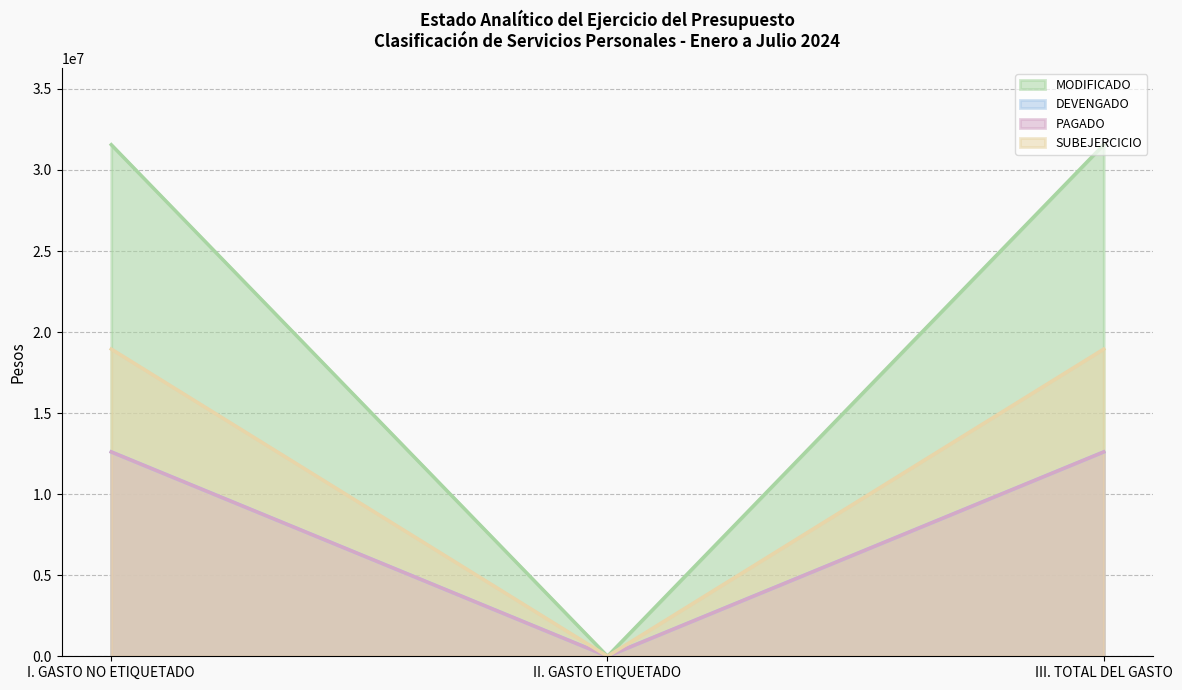

What is the difference between the SUBEJERCICIO values at II. GASTO ETIQUETADO and I. GASTO NO ETIQUETADO?

18952442.3